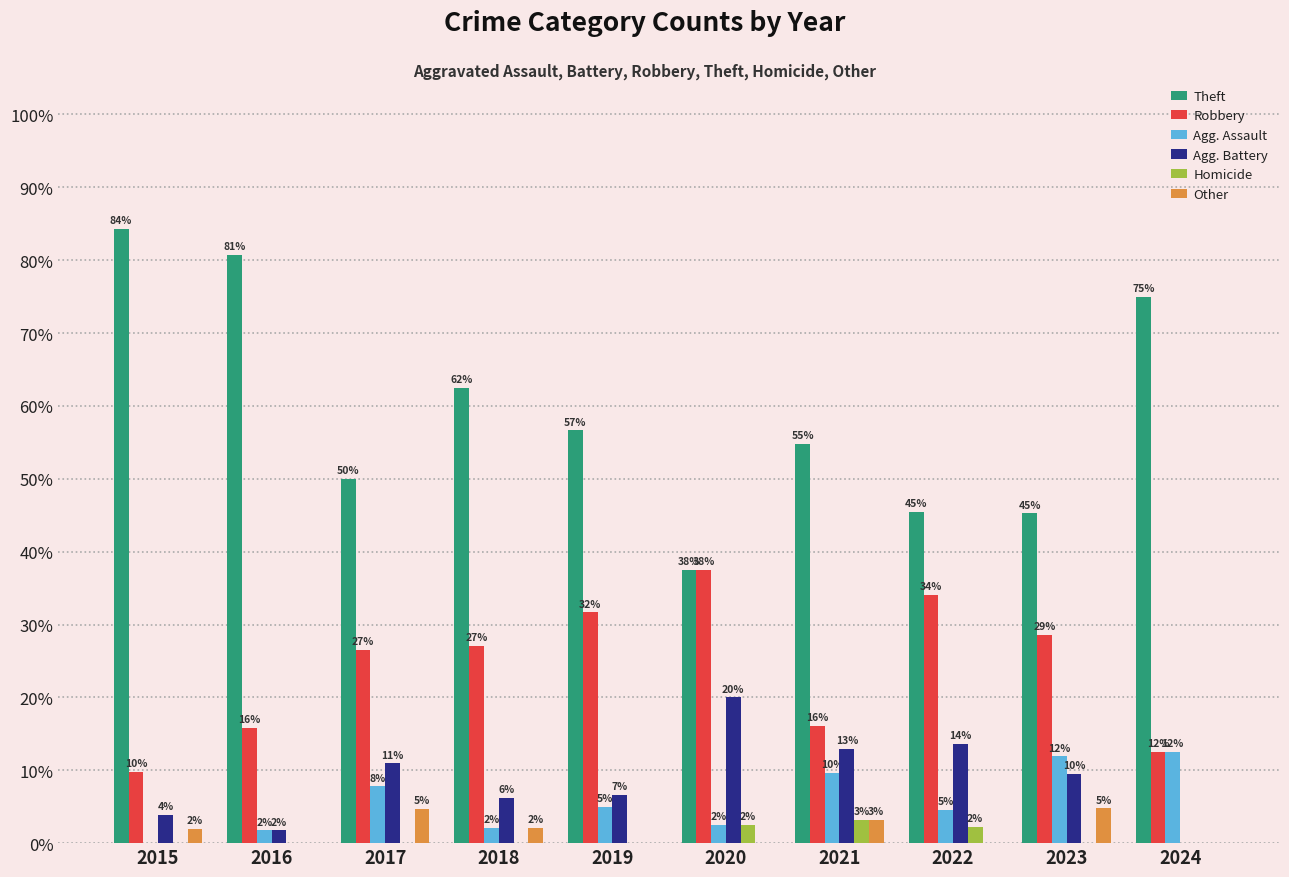

What is the spread (max minus min) of values at 2024?

75.0